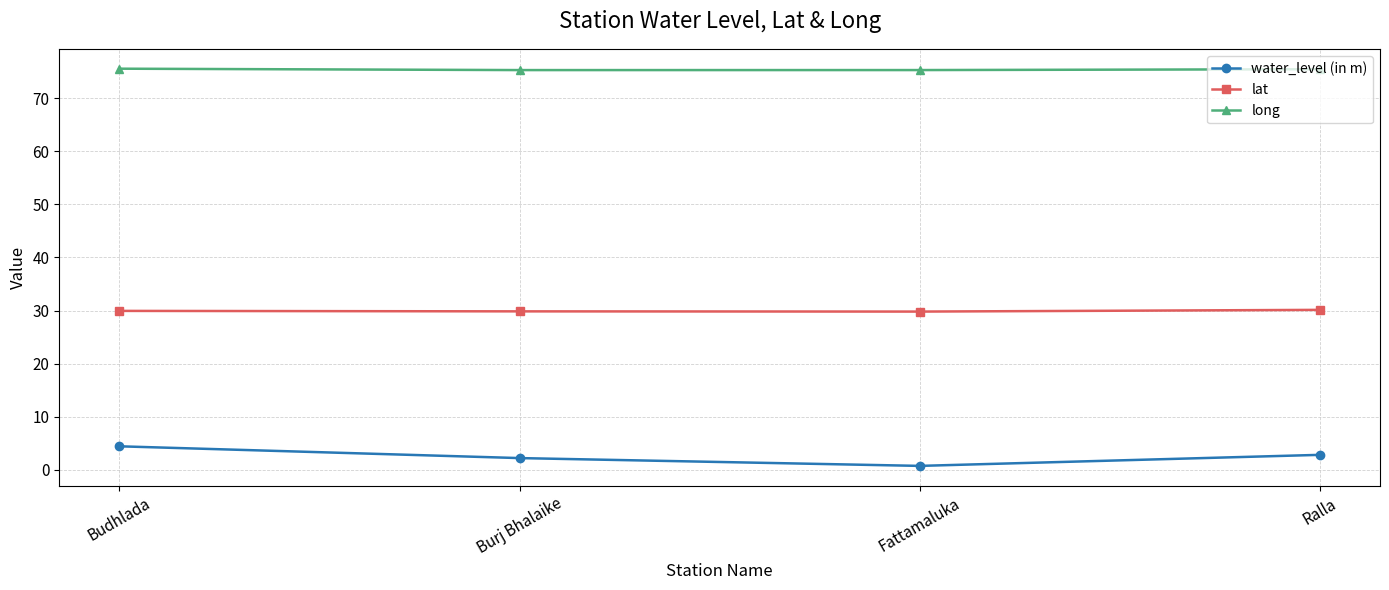

What is the total value across all series at Fattamaluka?

105.8